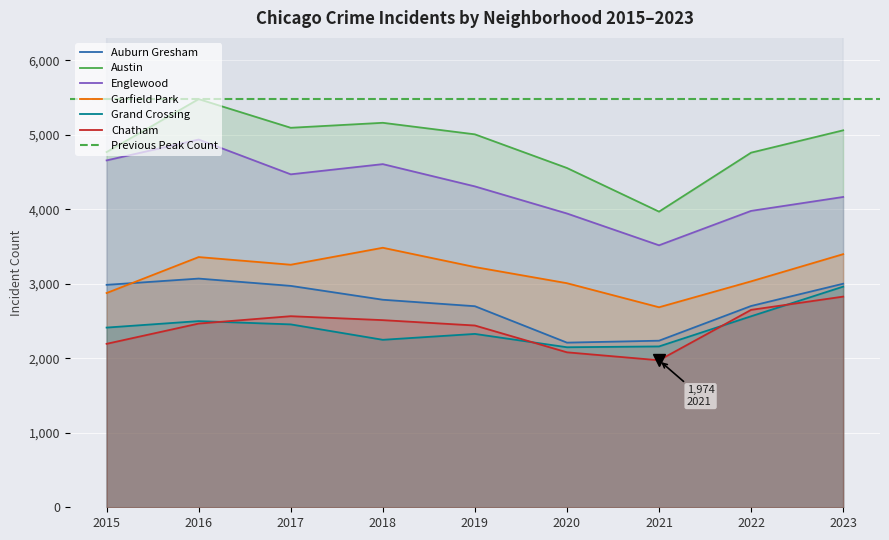

List the series in order of their peak value, lowest first.

Chatham, Grand Crossing, Auburn Gresham, Garfield Park, Englewood, Austin